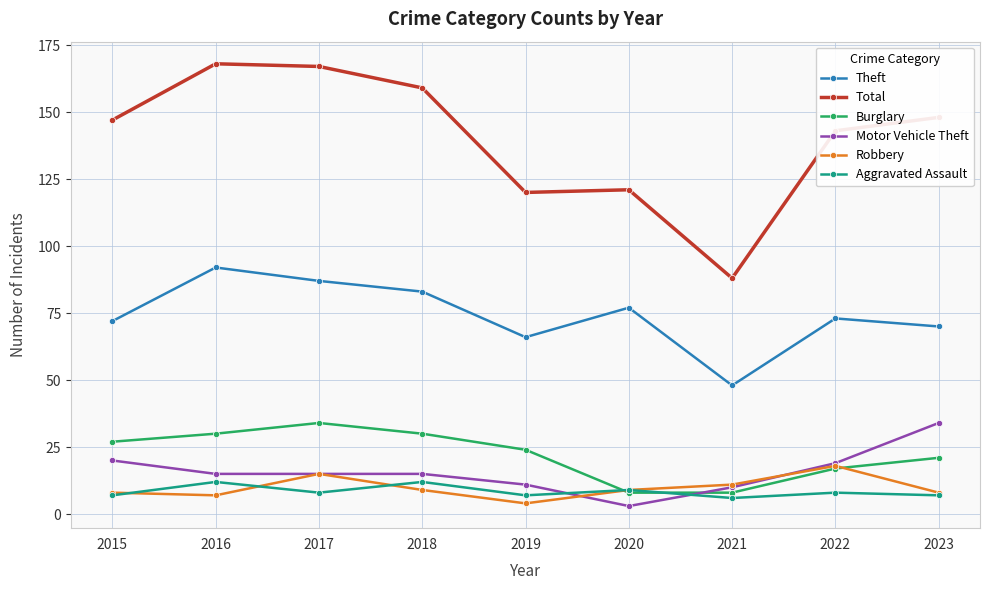

True or false: Burglary has more than 1 points higher than both neighbors.

False